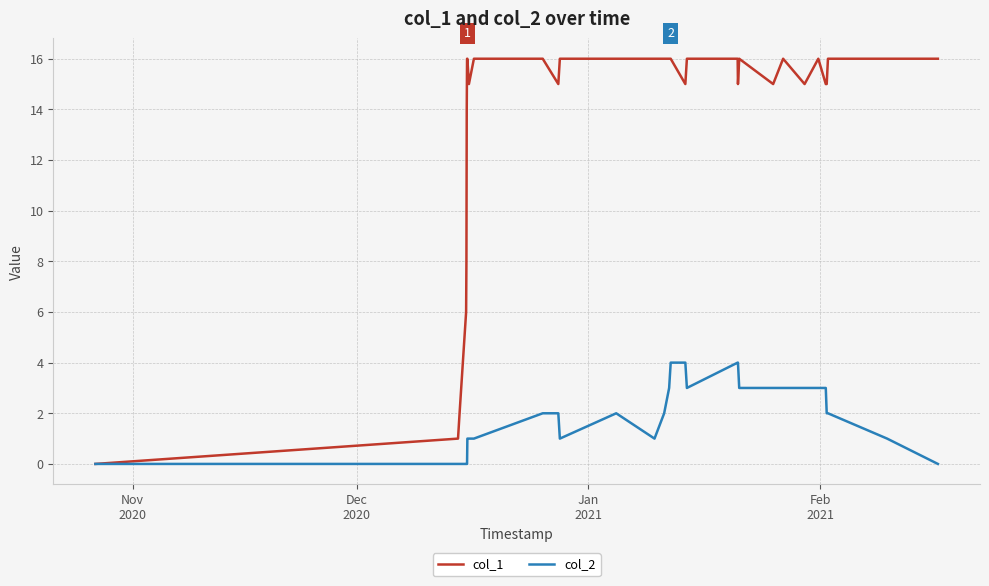

What is the highest value of the col_2 series?

4